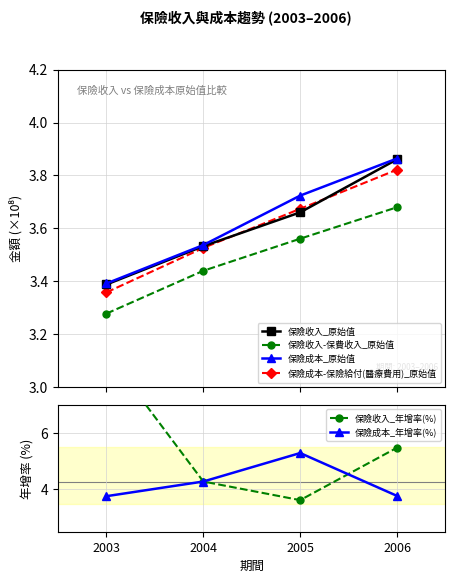

What is the maximum value shown in the chart?

8.9